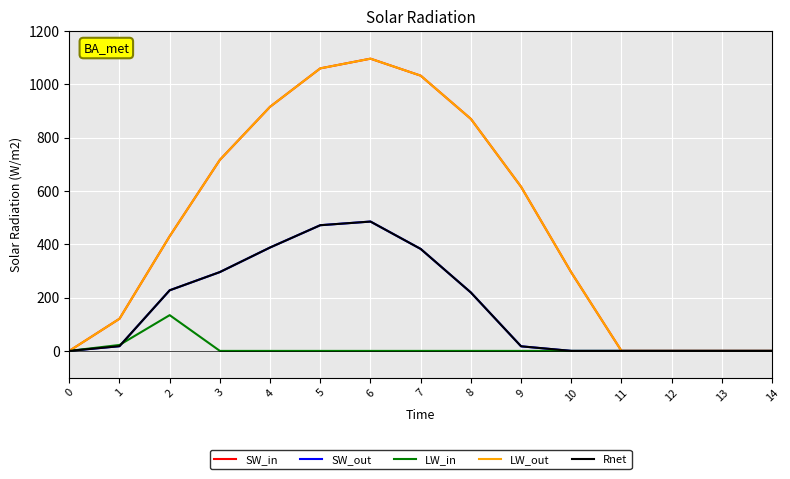

The value of Rnet at 1 is 17.7. True or false?

True